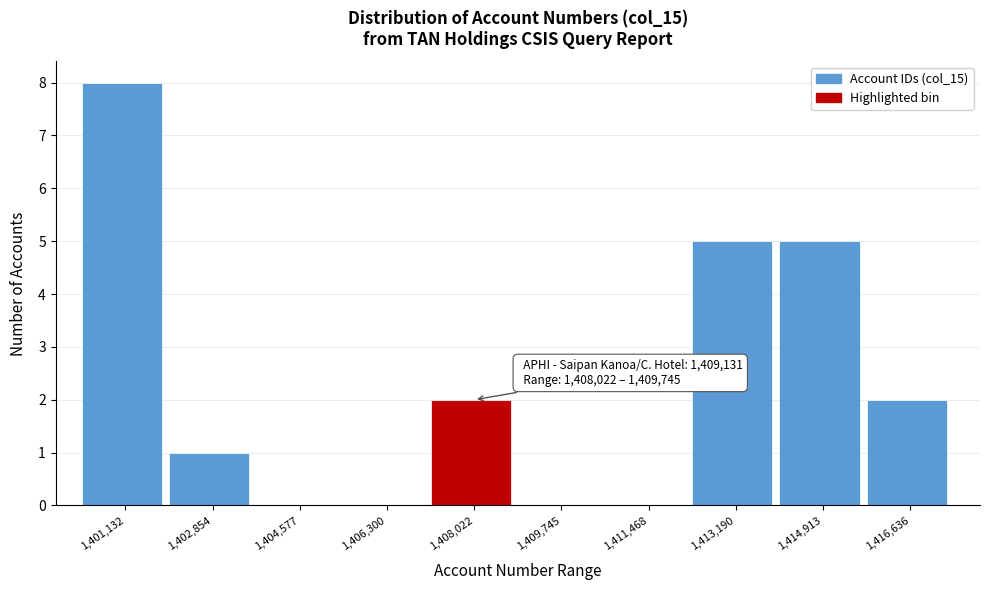

Reading right to left, list all the values displayed in this chart.

1,416,636=2	1,414,913=5	1,413,190=5	1,411,468=0	1,409,745=0	1,408,022=2	1,406,300=0	1,404,577=0	1,402,854=1	1,401,132=8